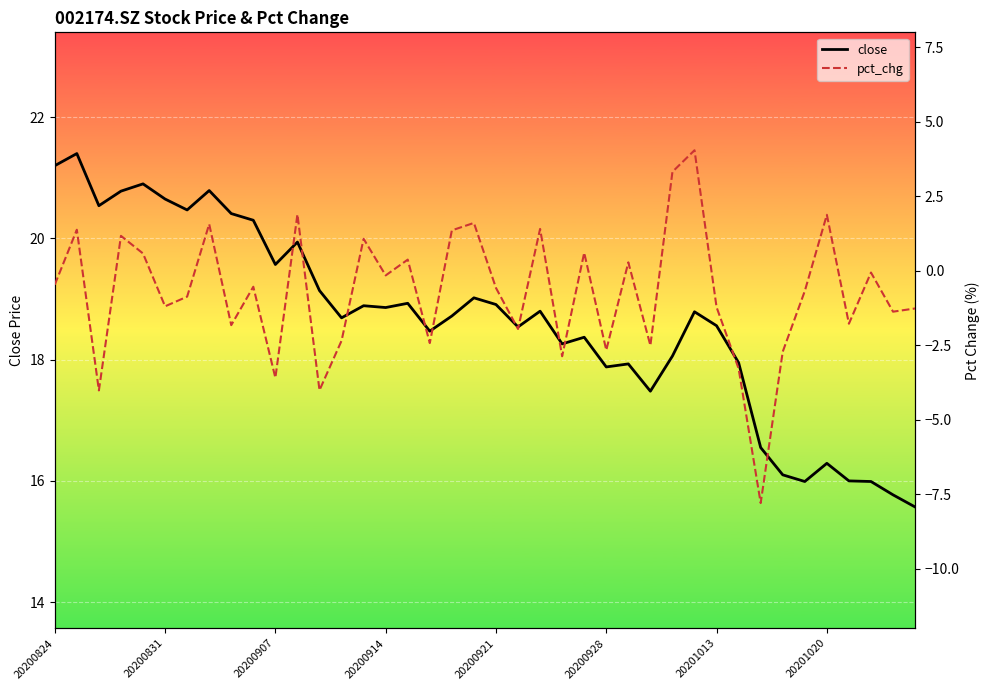

True or false: pct_chg and close cross at least once.

False